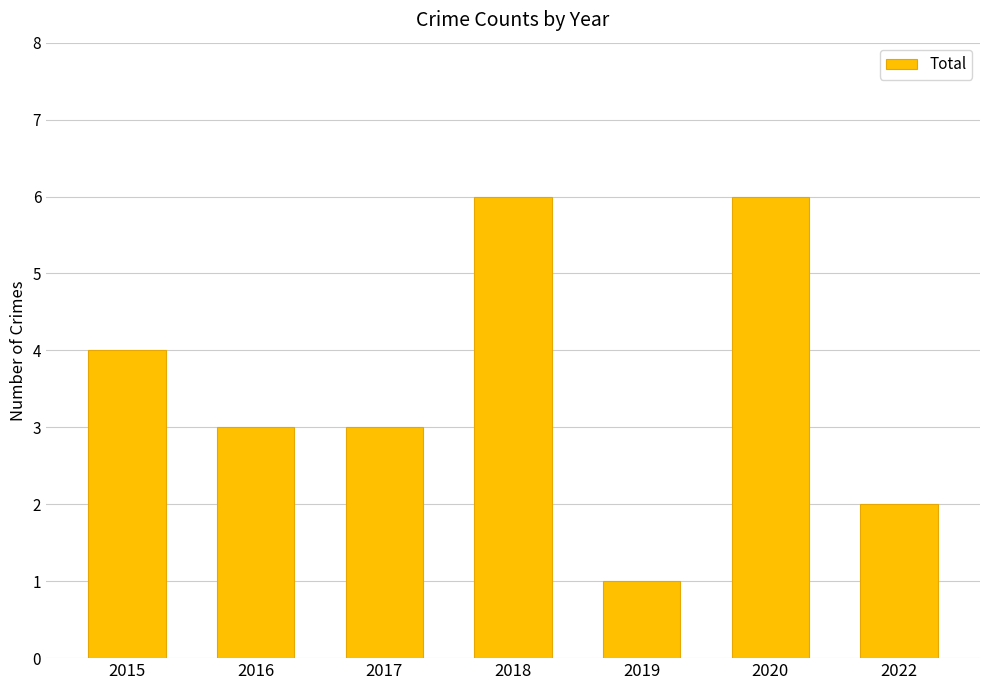

How many data points does each series have?

7